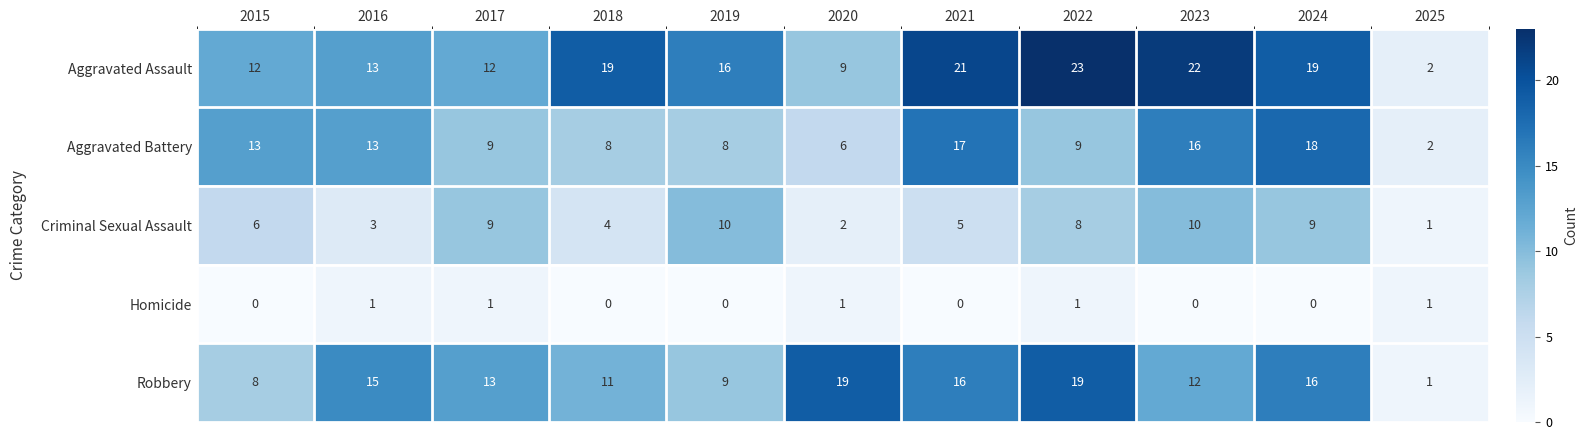

What is the maximum value shown in the chart?

23